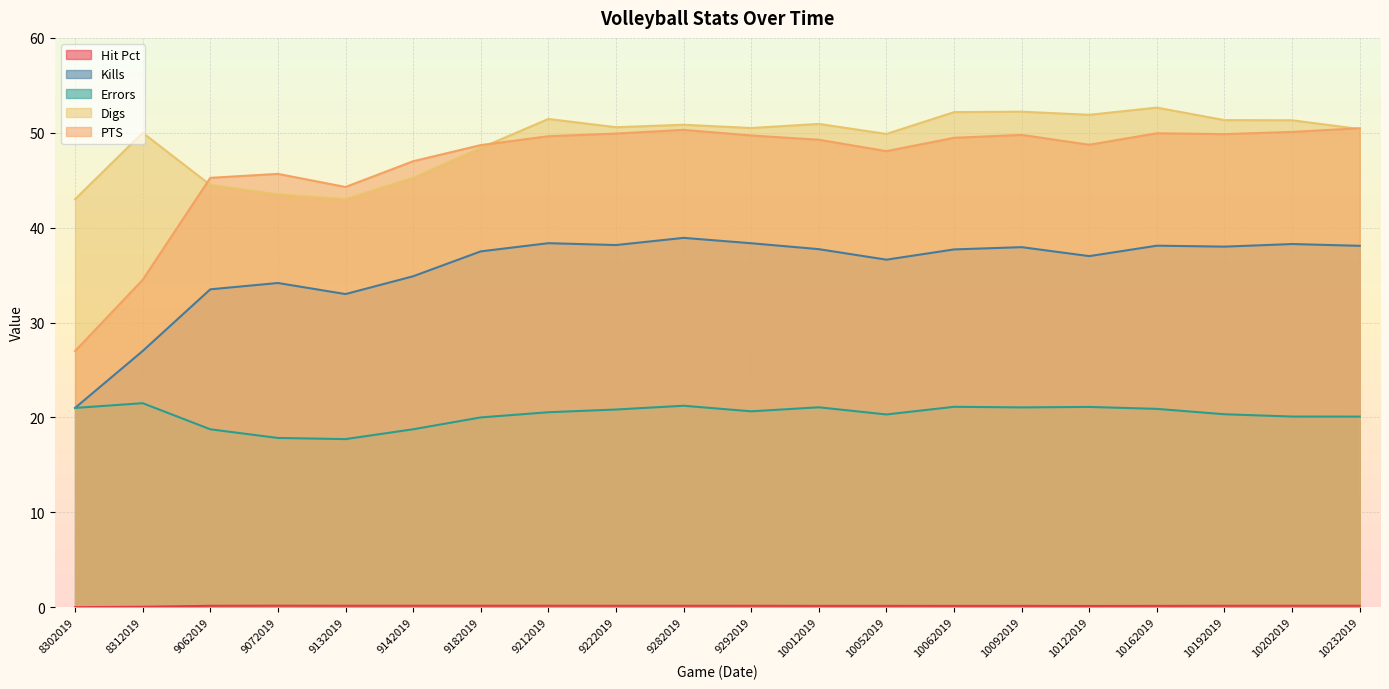

What is the minimum value for Digs?

43.0